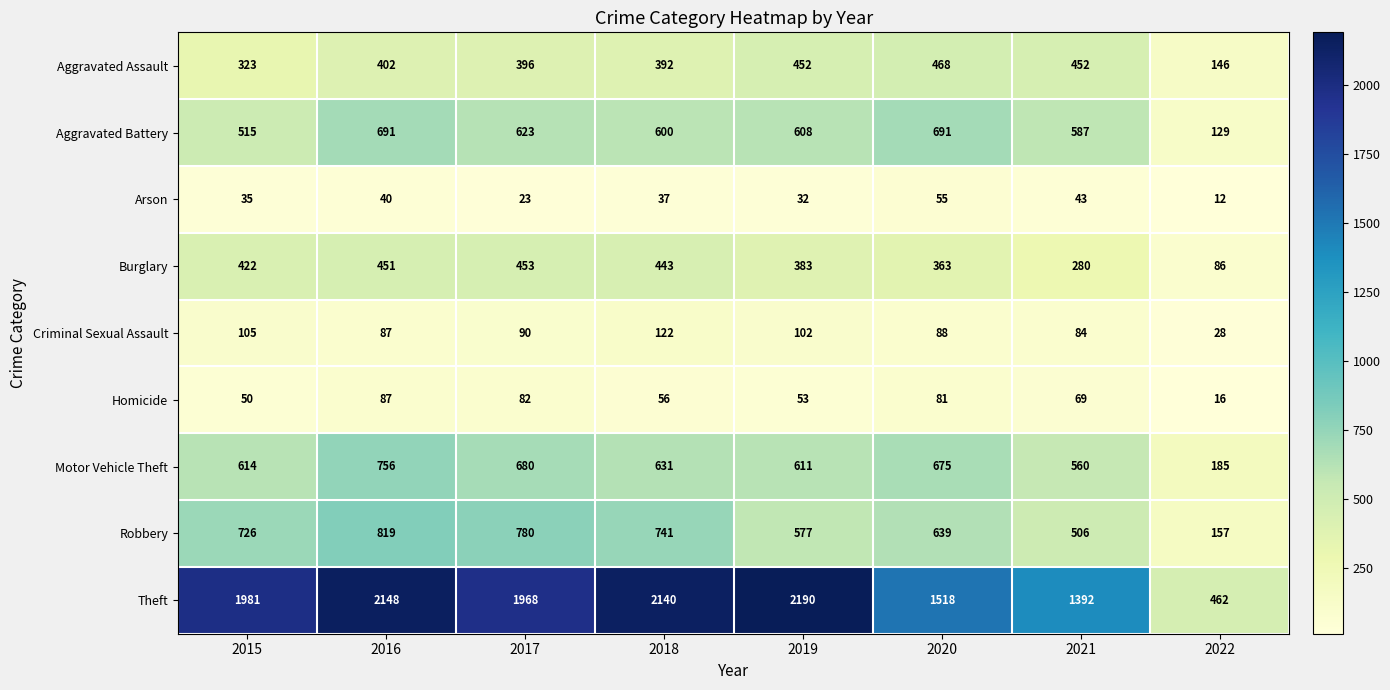

How many distinct data groups are displayed?

9